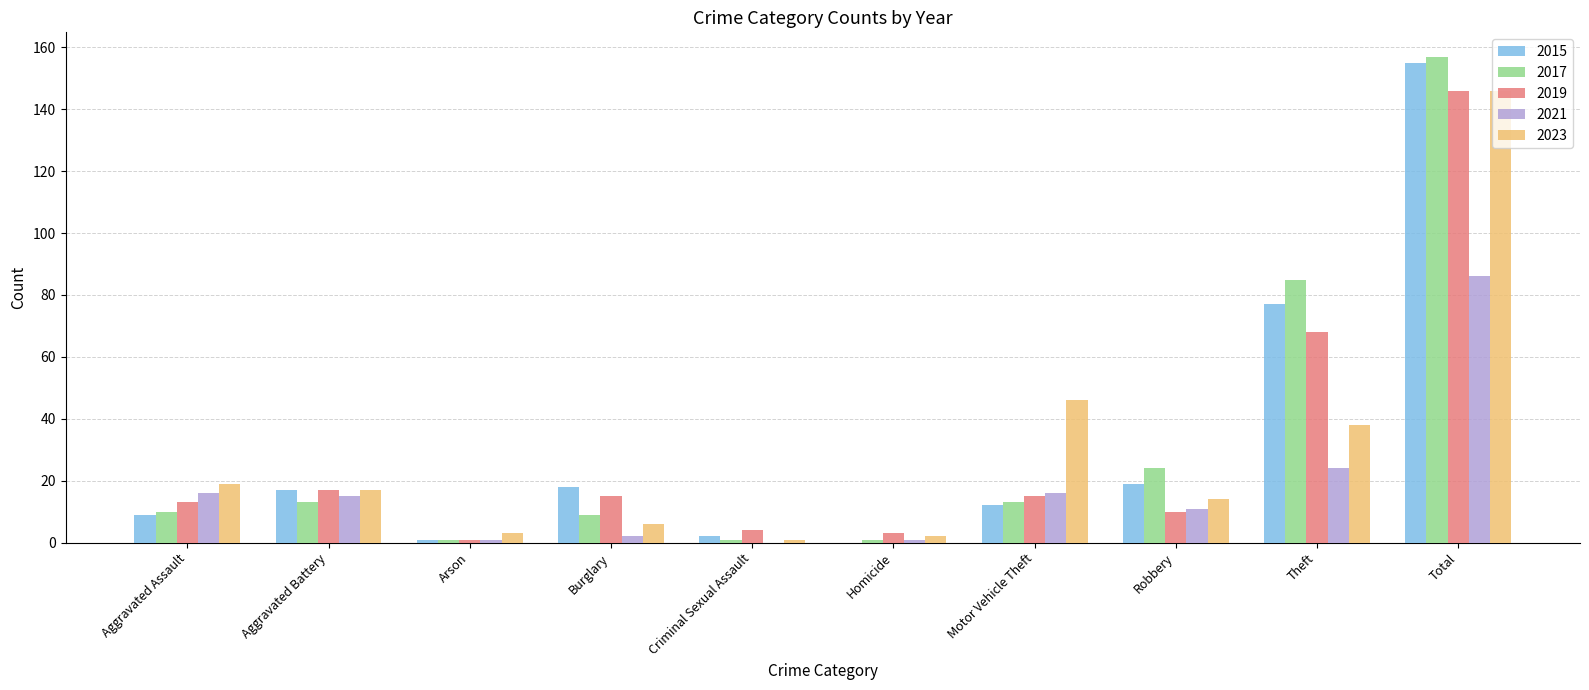

Reading left to right, extract all data points from this chart.

2015: Aggravated Assault=9	Aggravated Battery=17	Arson=1	Burglary=18	Criminal Sexual Assault=2	Homicide=0	Motor Vehicle Theft=12	Robbery=19	Theft=77	Total=155
2017: Aggravated Assault=10	Aggravated Battery=13	Arson=1	Burglary=9	Criminal Sexual Assault=1	Homicide=1	Motor Vehicle Theft=13	Robbery=24	Theft=85	Total=157
2019: Aggravated Assault=13	Aggravated Battery=17	Arson=1	Burglary=15	Criminal Sexual Assault=4	Homicide=3	Motor Vehicle Theft=15	Robbery=10	Theft=68	Total=146
2021: Aggravated Assault=16	Aggravated Battery=15	Arson=1	Burglary=2	Criminal Sexual Assault=0	Homicide=1	Motor Vehicle Theft=16	Robbery=11	Theft=24	Total=86
2023: Aggravated Assault=19	Aggravated Battery=17	Arson=3	Burglary=6	Criminal Sexual Assault=1	Homicide=2	Motor Vehicle Theft=46	Robbery=14	Theft=38	Total=146